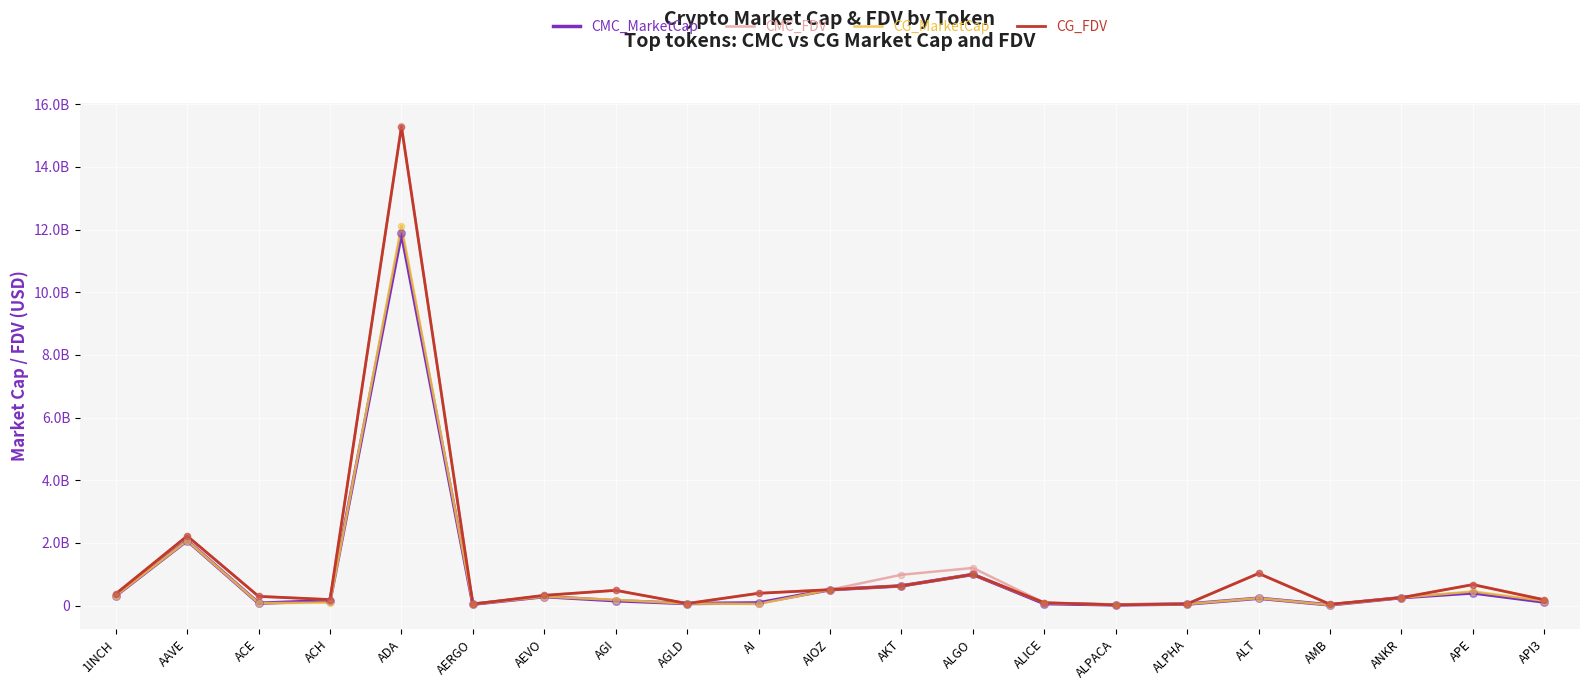

Which series has the largest total across all categories?

CMC_FDV